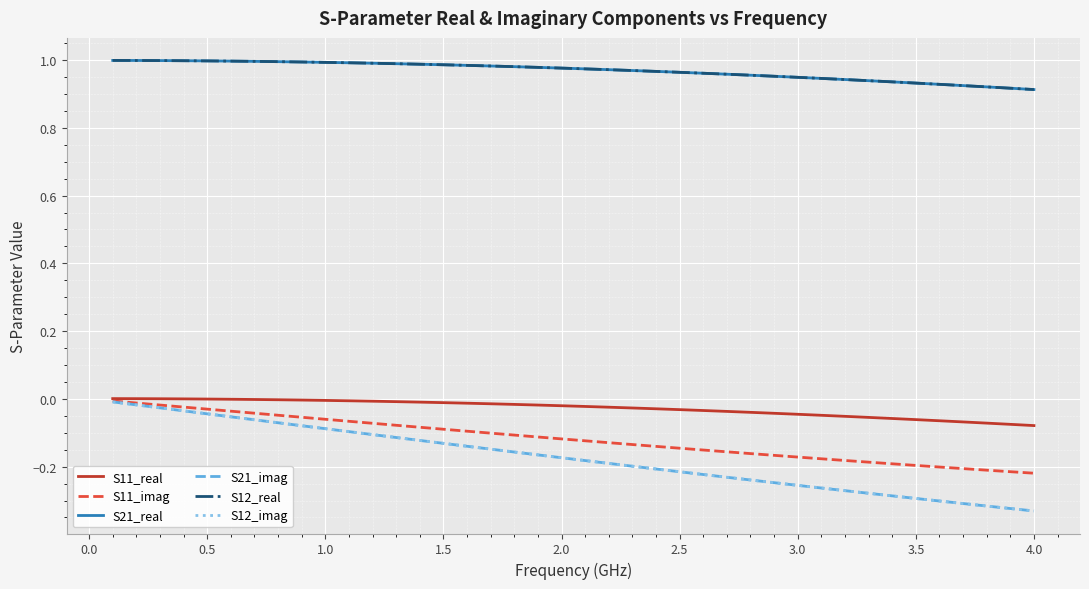

Reading left to right, what are all the values shown in this chart?

S11_real: 0.0	0.0	0.0	-0.0	-0.0	-0.0	-0.0	-0.0	-0.0	-0.0	-0.0	-0.0	-0.0	-0.0	-0.0	-0.0	-0.0	-0.0	-0.0	-0.0	-0.0	-0.0	-0.0	-0.0	-0.0	-0.0	-0.0	-0.0	-0.0	-0.0	-0.0	-0.1	-0.1	-0.1	-0.1	-0.1	-0.1	-0.1	-0.1	-0.1
S11_imag: -0.0	-0.0	-0.0	-0.0	-0.0	-0.0	-0.0	-0.0	-0.1	-0.1	-0.1	-0.1	-0.1	-0.1	-0.1	-0.1	-0.1	-0.1	-0.1	-0.1	-0.1	-0.1	-0.1	-0.1	-0.1	-0.2	-0.2	-0.2	-0.2	-0.2	-0.2	-0.2	-0.2	-0.2	-0.2	-0.2	-0.2	-0.2	-0.2	-0.2
S21_real: 1.0	1.0	1.0	1.0	1.0	1.0	1.0	1.0	1.0	1.0	1.0	1.0	1.0	1.0	1.0	1.0	1.0	1.0	1.0	1.0	1.0	1.0	1.0	1.0	1.0	1.0	1.0	1.0	1.0	0.9	0.9	0.9	0.9	0.9	0.9	0.9	0.9	0.9	0.9	0.9
S21_imag: -0.0	-0.0	-0.0	-0.0	-0.0	-0.1	-0.1	-0.1	-0.1	-0.1	-0.1	-0.1	-0.1	-0.1	-0.1	-0.1	-0.1	-0.2	-0.2	-0.2	-0.2	-0.2	-0.2	-0.2	-0.2	-0.2	-0.2	-0.2	-0.2	-0.3	-0.3	-0.3	-0.3	-0.3	-0.3	-0.3	-0.3	-0.3	-0.3	-0.3
S12_real: 1.0	1.0	1.0	1.0	1.0	1.0	1.0	1.0	1.0	1.0	1.0	1.0	1.0	1.0	1.0	1.0	1.0	1.0	1.0	1.0	1.0	1.0	1.0	1.0	1.0	1.0	1.0	1.0	1.0	0.9	0.9	0.9	0.9	0.9	0.9	0.9	0.9	0.9	0.9	0.9
S12_imag: -0.0	-0.0	-0.0	-0.0	-0.0	-0.1	-0.1	-0.1	-0.1	-0.1	-0.1	-0.1	-0.1	-0.1	-0.1	-0.1	-0.1	-0.2	-0.2	-0.2	-0.2	-0.2	-0.2	-0.2	-0.2	-0.2	-0.2	-0.2	-0.2	-0.3	-0.3	-0.3	-0.3	-0.3	-0.3	-0.3	-0.3	-0.3	-0.3	-0.3